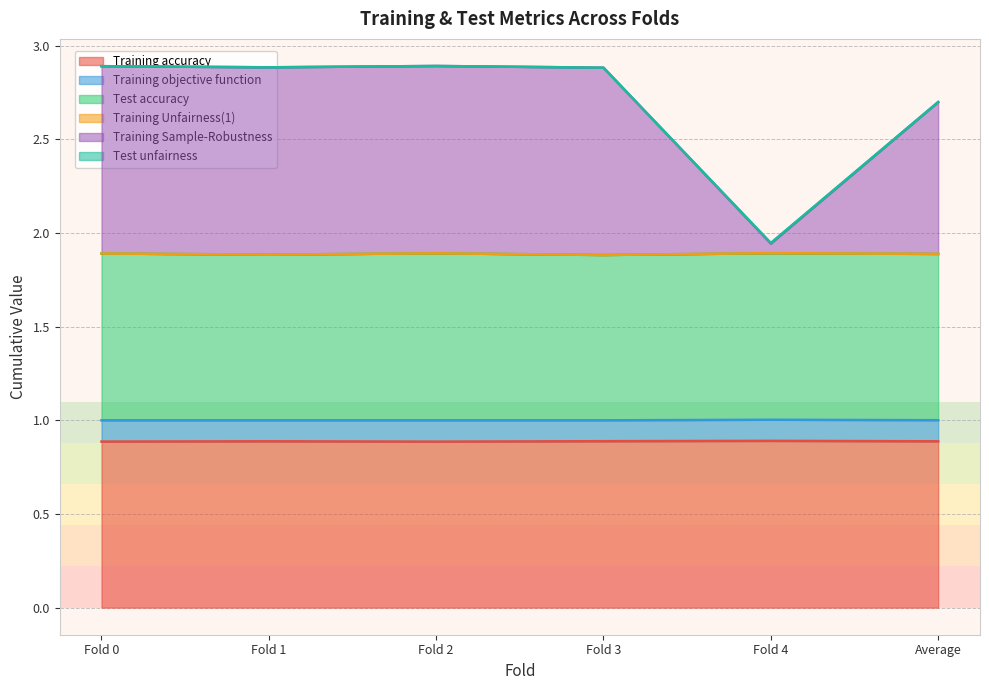

What is the total value across all series at Fold 2?

2.9